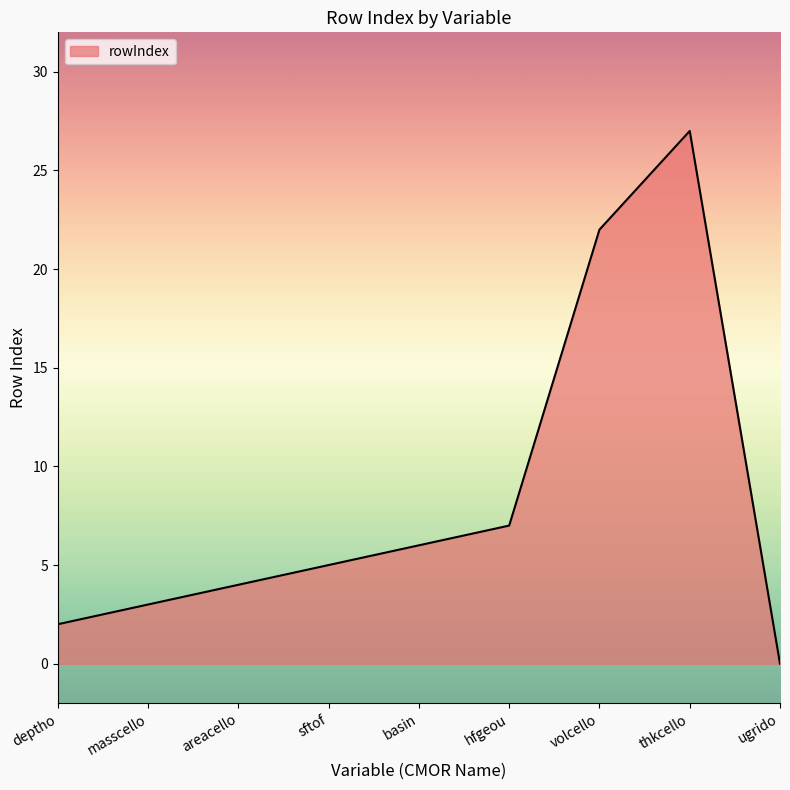

List the labels in order of value, largest first.

thkcello, volcello, hfgeou, basin, sftof, areacello, masscello, deptho, ugrido